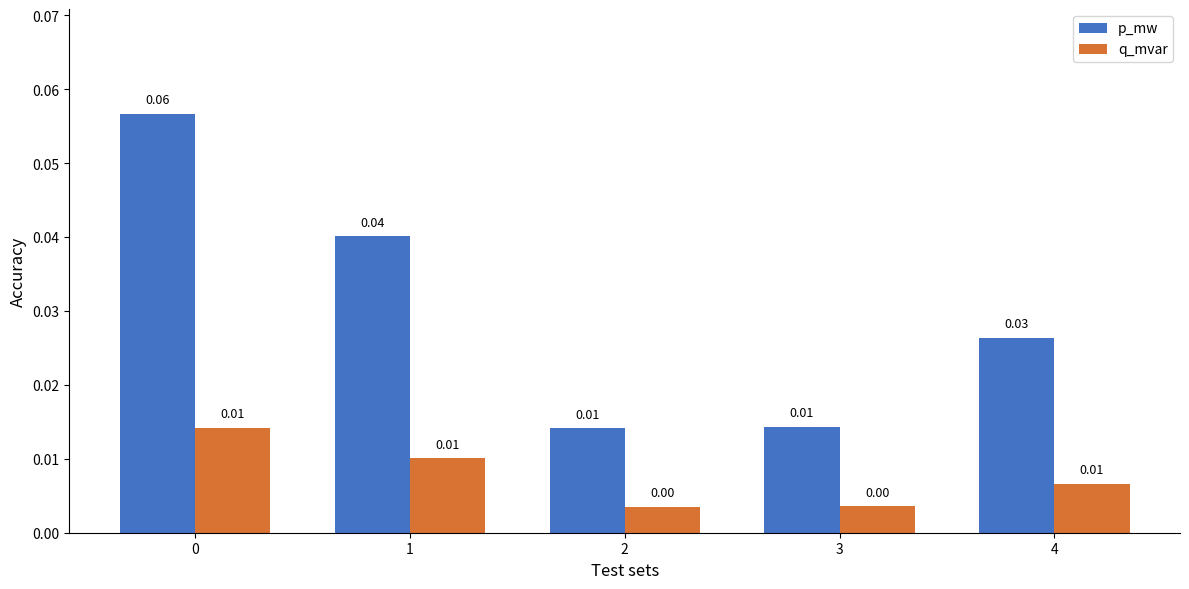

Which series changed the most between 1 and 4?

p_mw